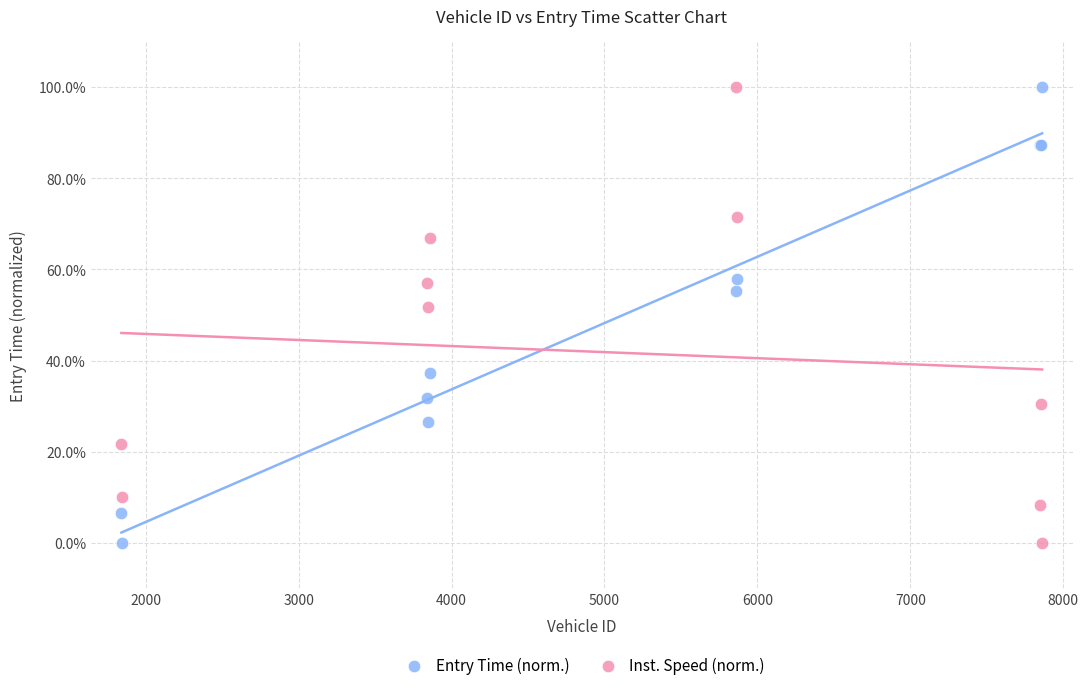

What is the X range (max minus min) for the scatter plot?

6021.0